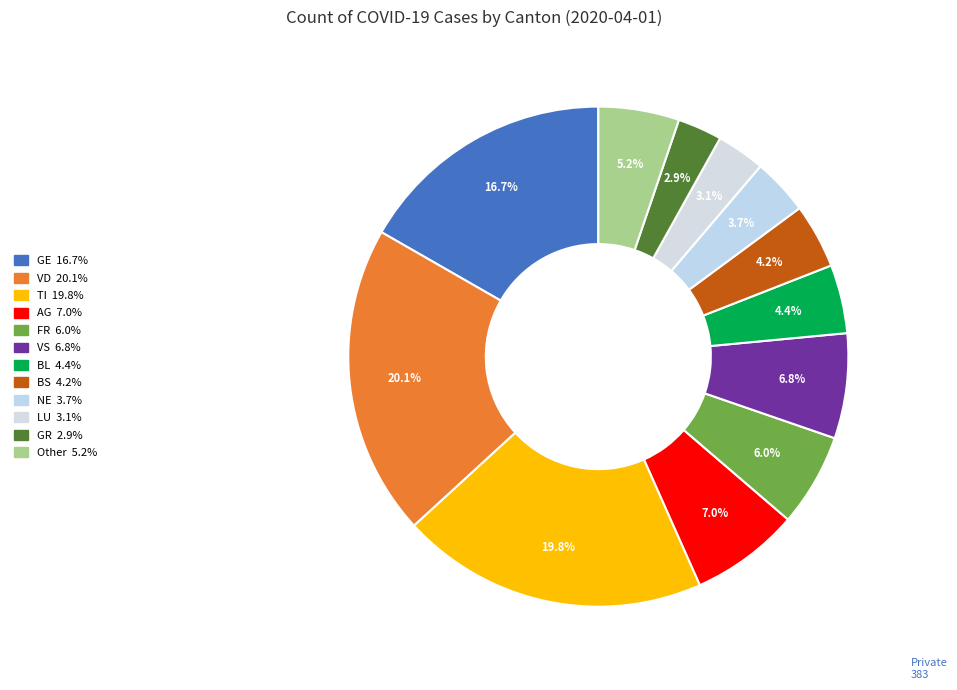

How many slices are in this pie chart?

12